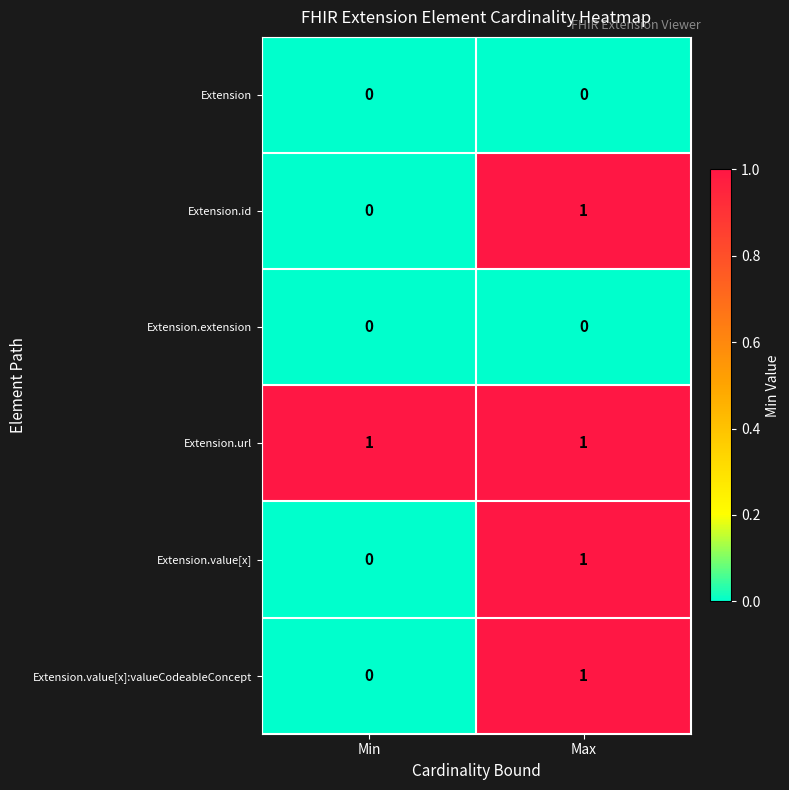

Where is Extension.id nearest to the value 0?

Min